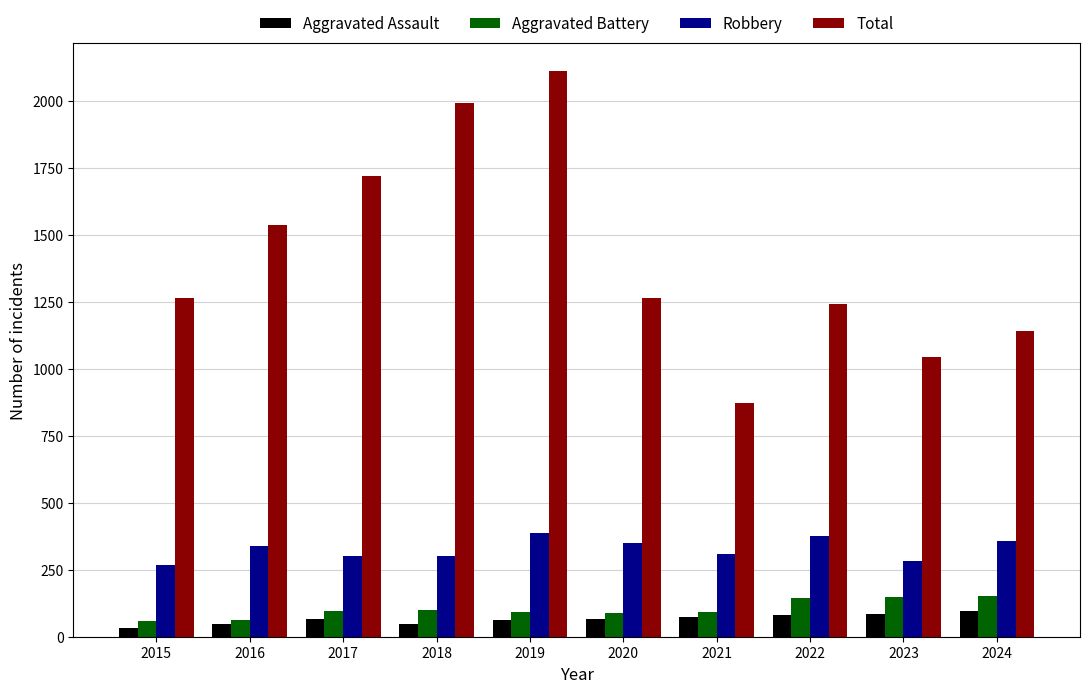

Rank the series by their maximum value, from highest to lowest.

Total, Robbery, Aggravated Battery, Aggravated Assault